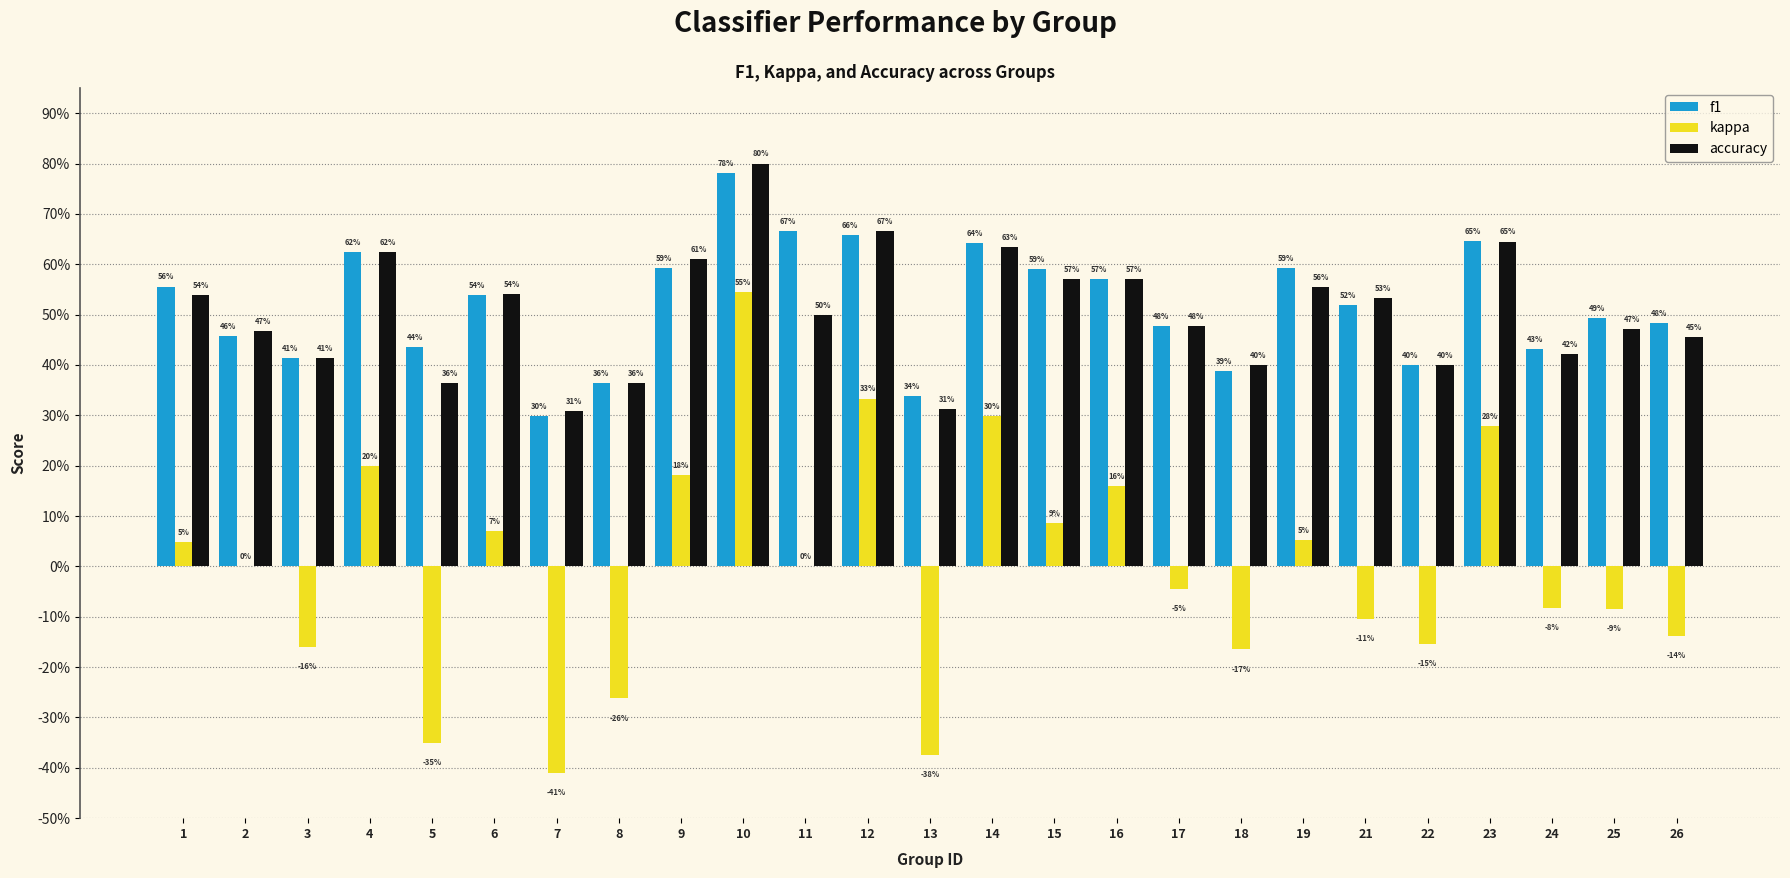

List the series in order of their peak value, lowest first.

kappa, f1, accuracy